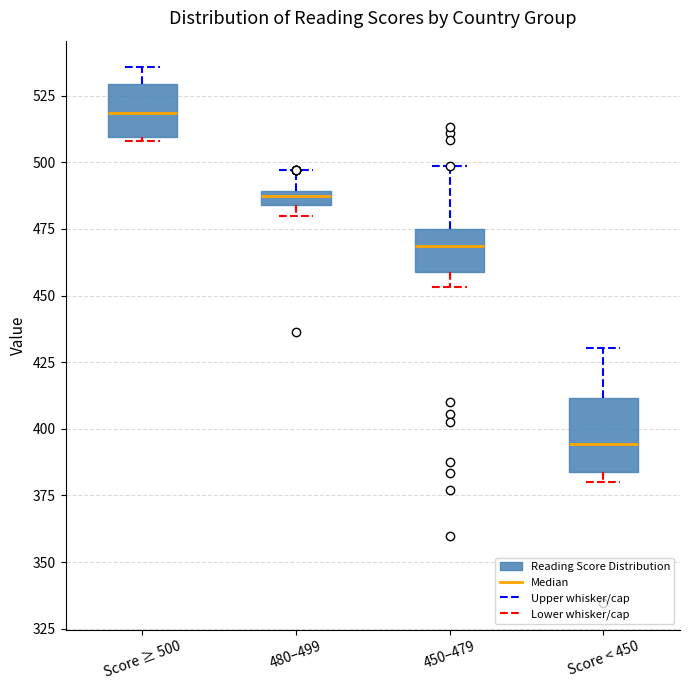

Where is the lower edge of the box for 480–499 on the y-axis? The values are not printed on the chart, so give them approximately, as read against the axis.

485